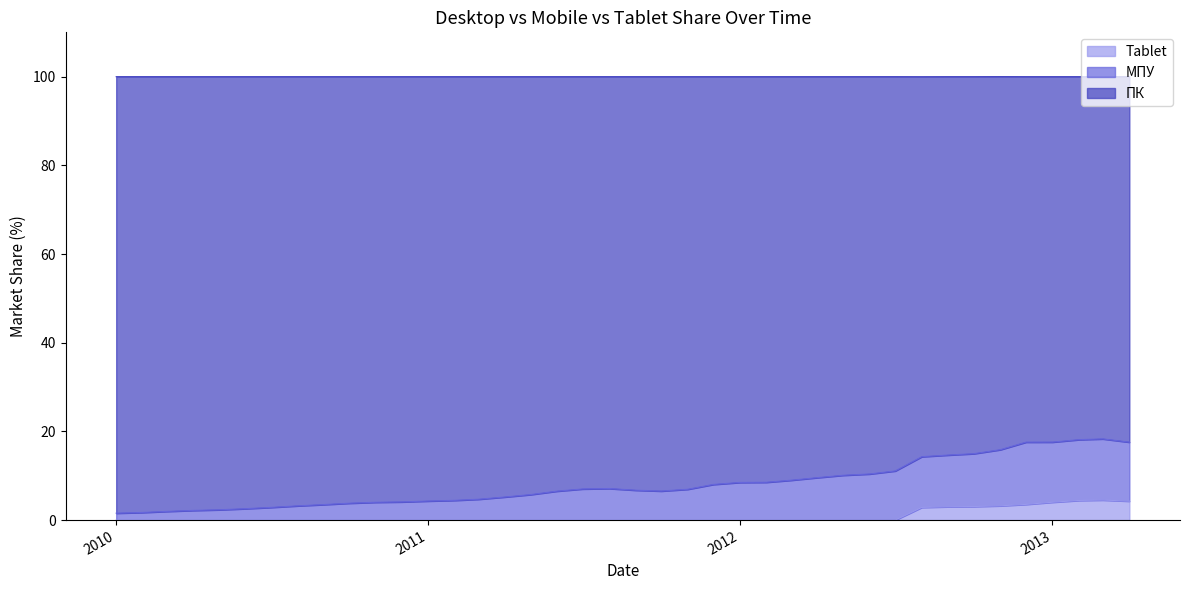

True or false: ПК and Tablet cross at least once.

False